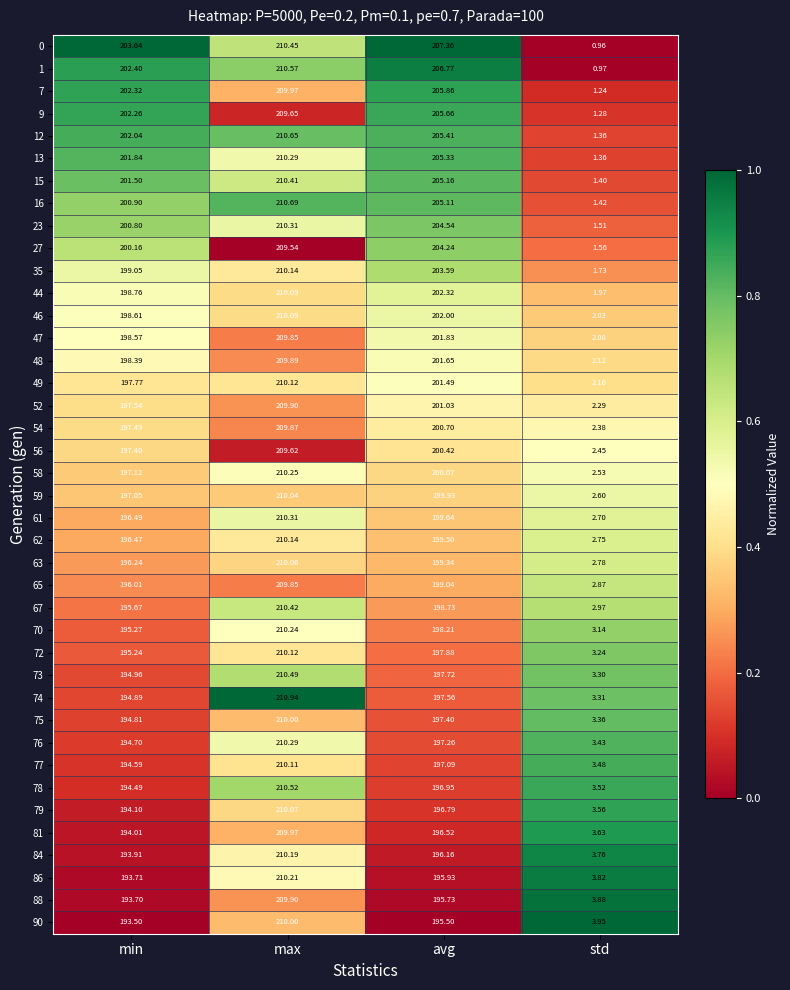

Which label corresponds to the smallest value in the chart?

std